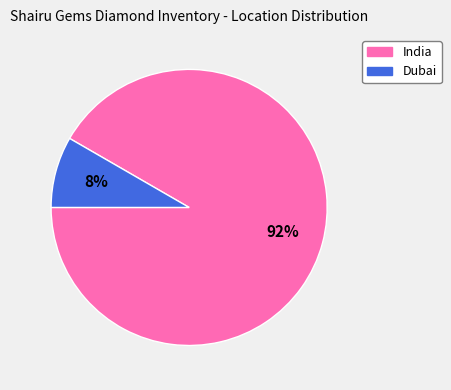

To the nearest percent, what is the combined percentage of India and Dubai?

100%